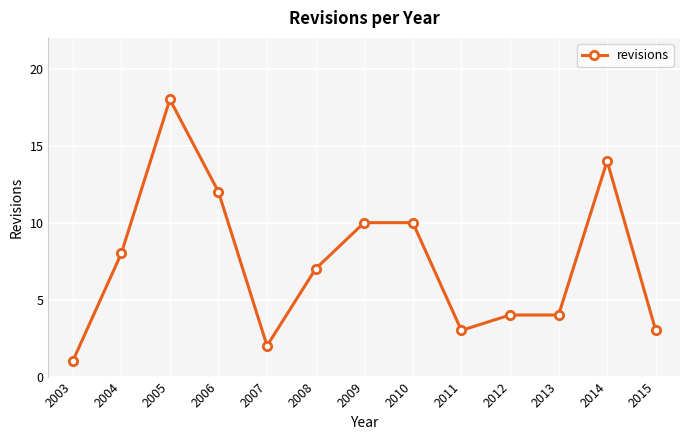

Which label corresponds to the largest value in the chart?

2005